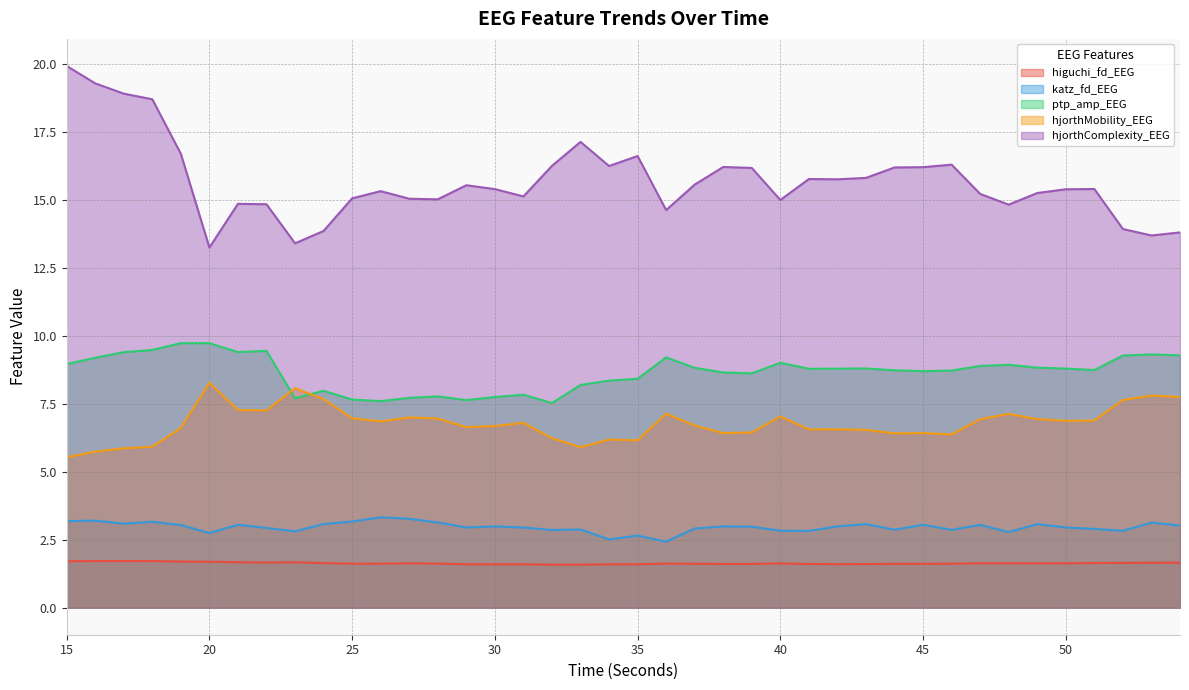

Which series changed the most between 43 and 52?

hjorthComplexity_EEG